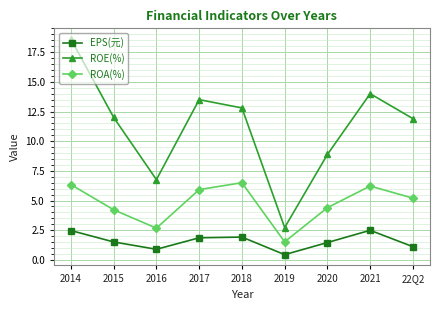

What is the sum of the EPS(元) values at 2016 and 2014?

3.4